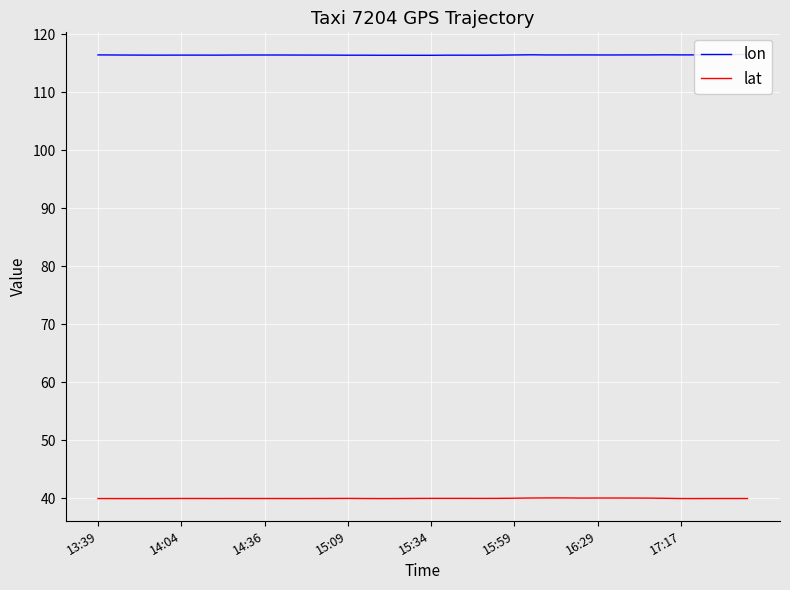

Reading left to right, extract all data points from this chart.

lon: 116.5	116.5	116.4	116.4	116.4	116.4	116.4	116.4	116.4	116.5	116.5	116.5	116.4	116.4	116.4	116.4	116.4	116.4	116.4	116.4	116.4	116.4	116.4	116.4	116.4	116.5	116.5	116.5	116.5	116.5	116.5	116.5	116.5	116.5	116.5	116.5	116.5	116.5	116.5	116.5
lat: 39.9	39.9	39.9	39.9	39.9	39.9	39.9	39.9	39.9	39.9	39.9	39.9	39.9	39.9	39.9	39.9	39.9	39.9	39.9	39.9	39.9	39.9	39.9	39.9	39.9	40.0	40.0	40.0	40.0	40.0	40.0	40.0	40.0	40.0	40.0	39.9	39.9	39.9	39.9	39.9